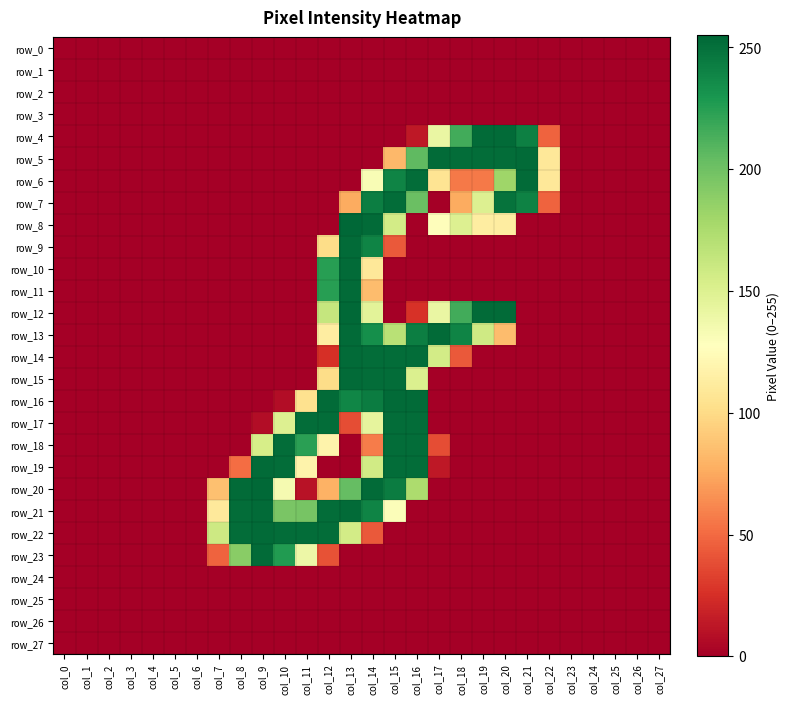

What is the difference between the highest and lowest values at col_15?

253